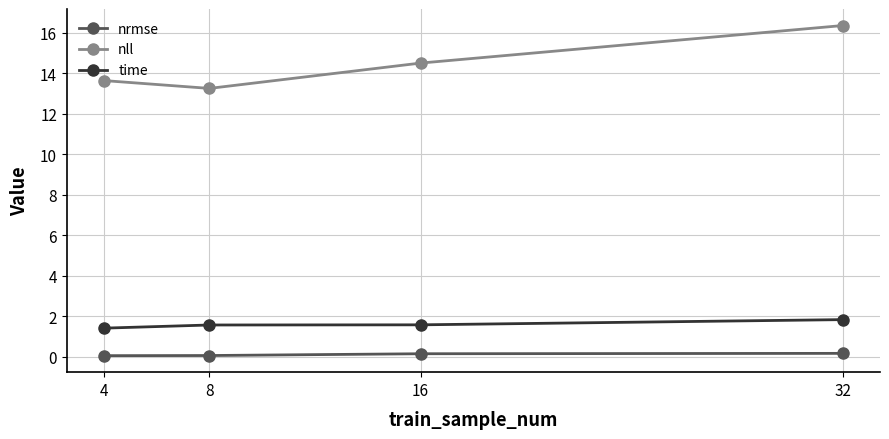

True or false: time has a value of 1.8 at 32.

True